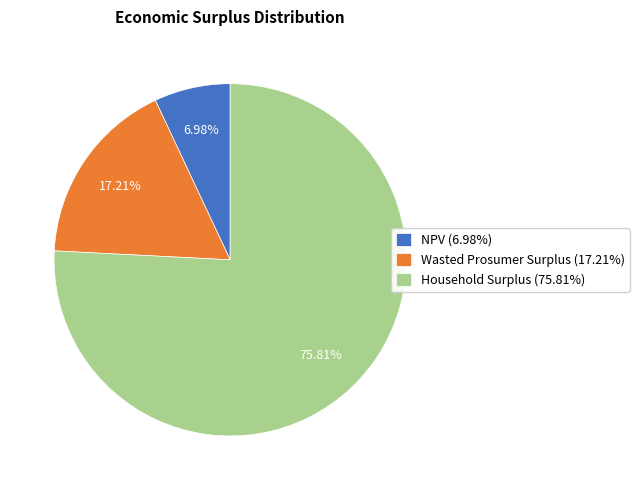

Which slice is the smallest?

NPV